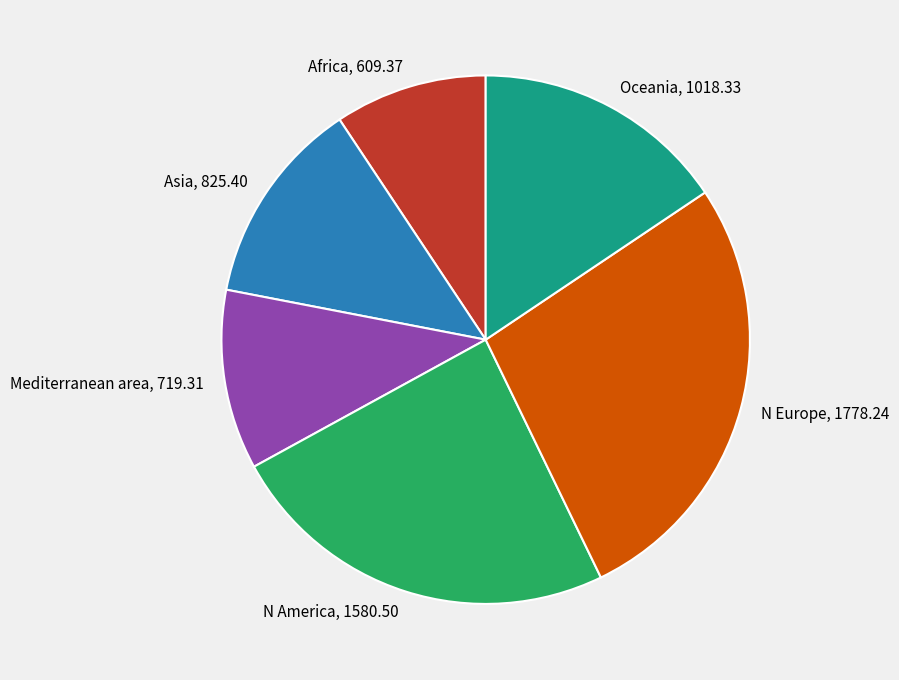

Do N America and Africa together represent more than half of the pie?

No